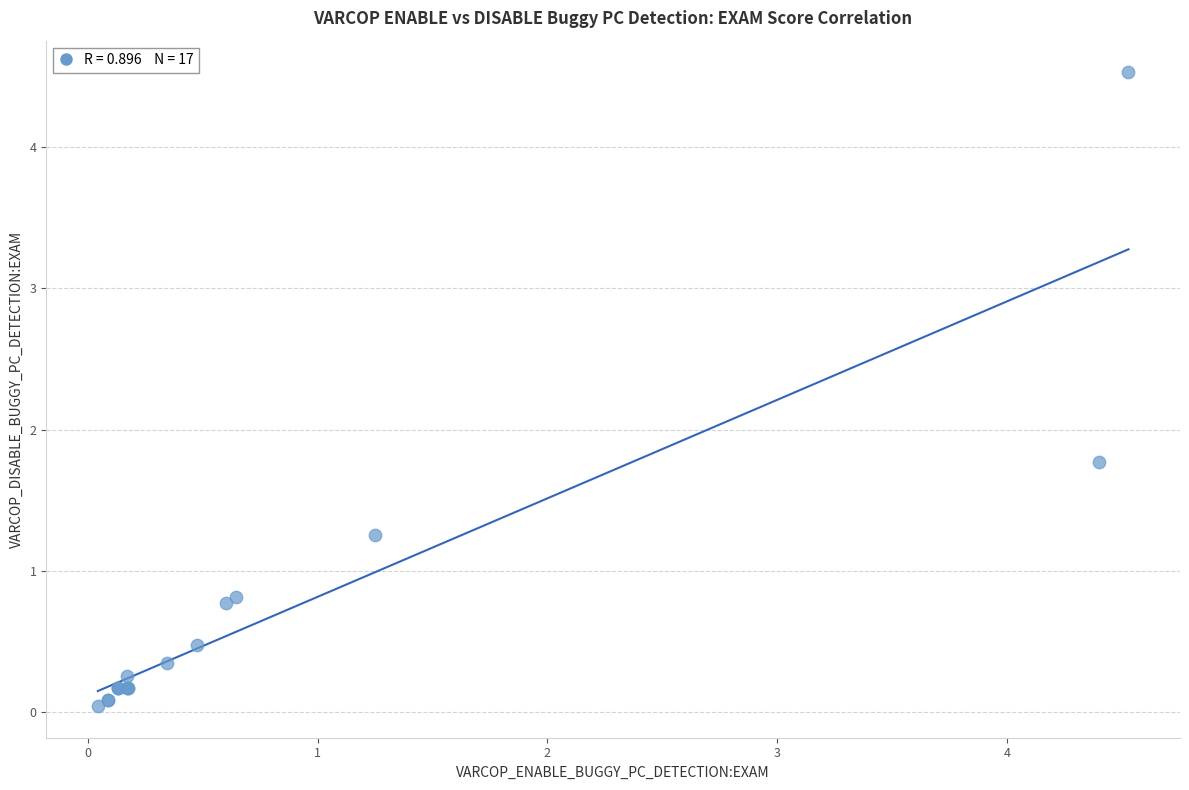

What Y value in the scatter plot is closest to 2?

1.8